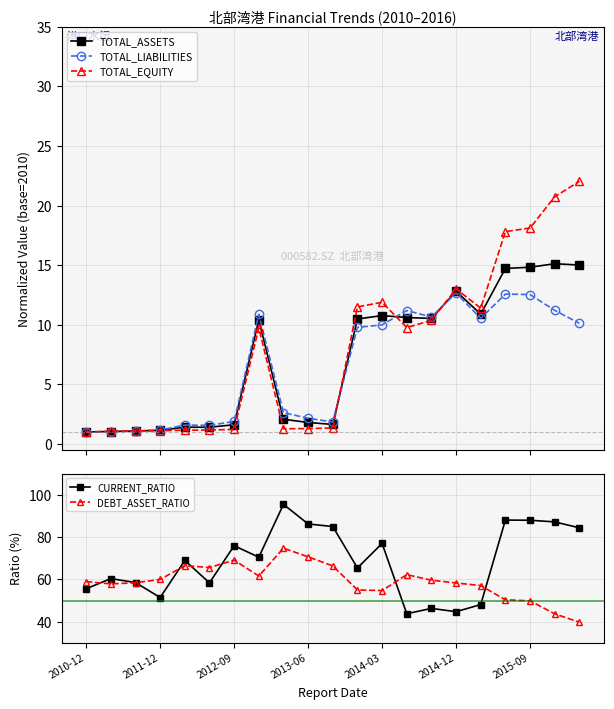

True or false: TOTAL_ASSETS has more than 2 points higher than both neighbors.

True